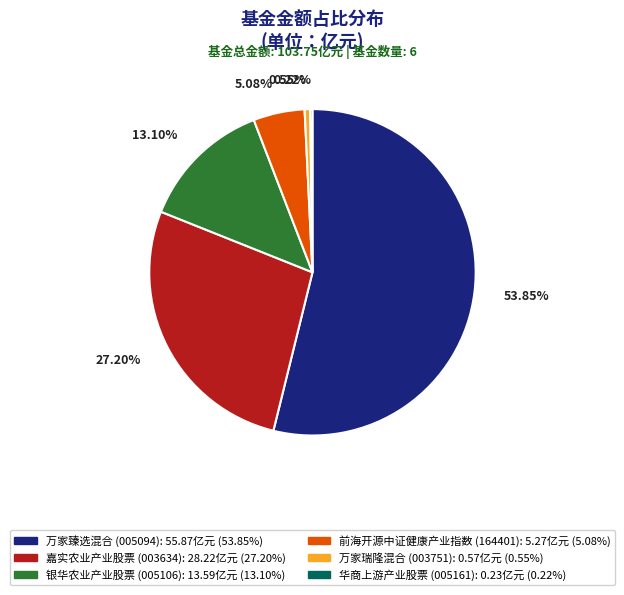

Combined, do 前海开源中证健康产业指数 and 万家臻选混合 account for over 50%?

Yes